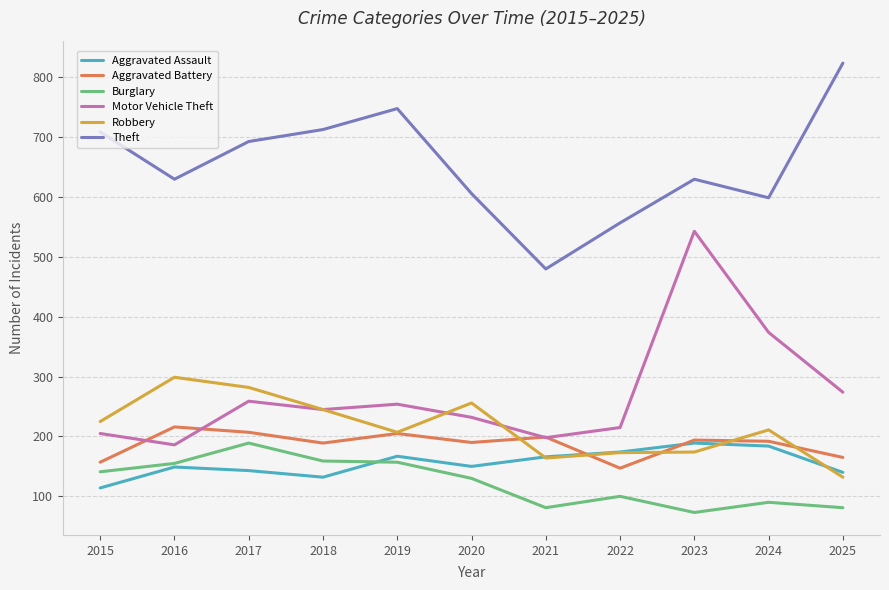

Between which two adjacent categories do Aggravated Battery and Motor Vehicle Theft first intersect?

2015 and 2016